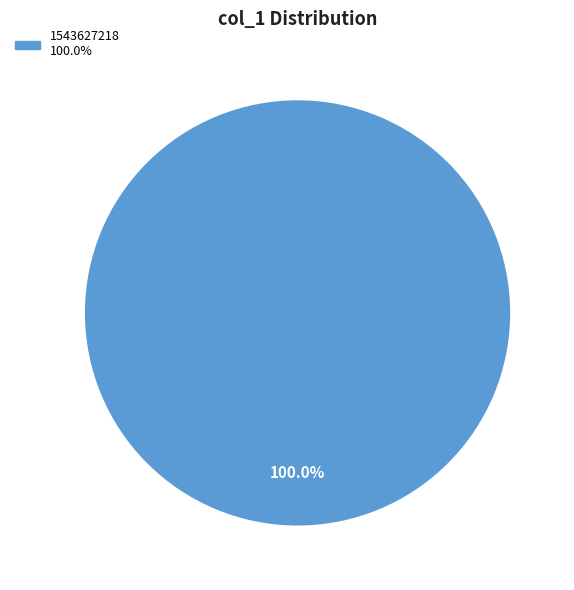

Count the number of slices in the pie.

1